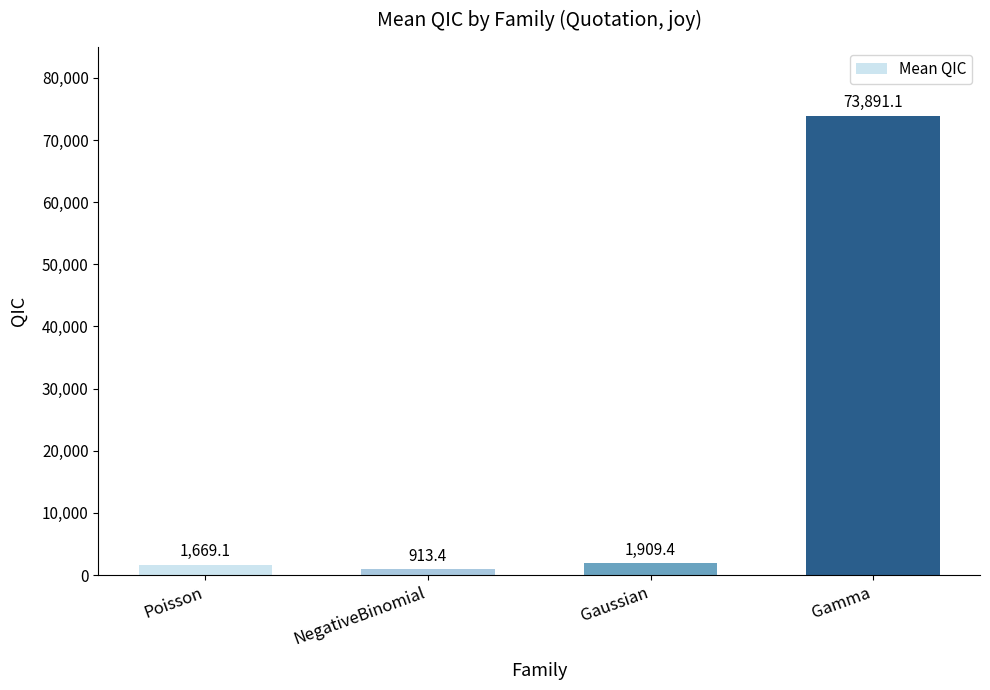

Approximately how many times larger is the value at Gaussian compared to NegativeBinomial?

2.1